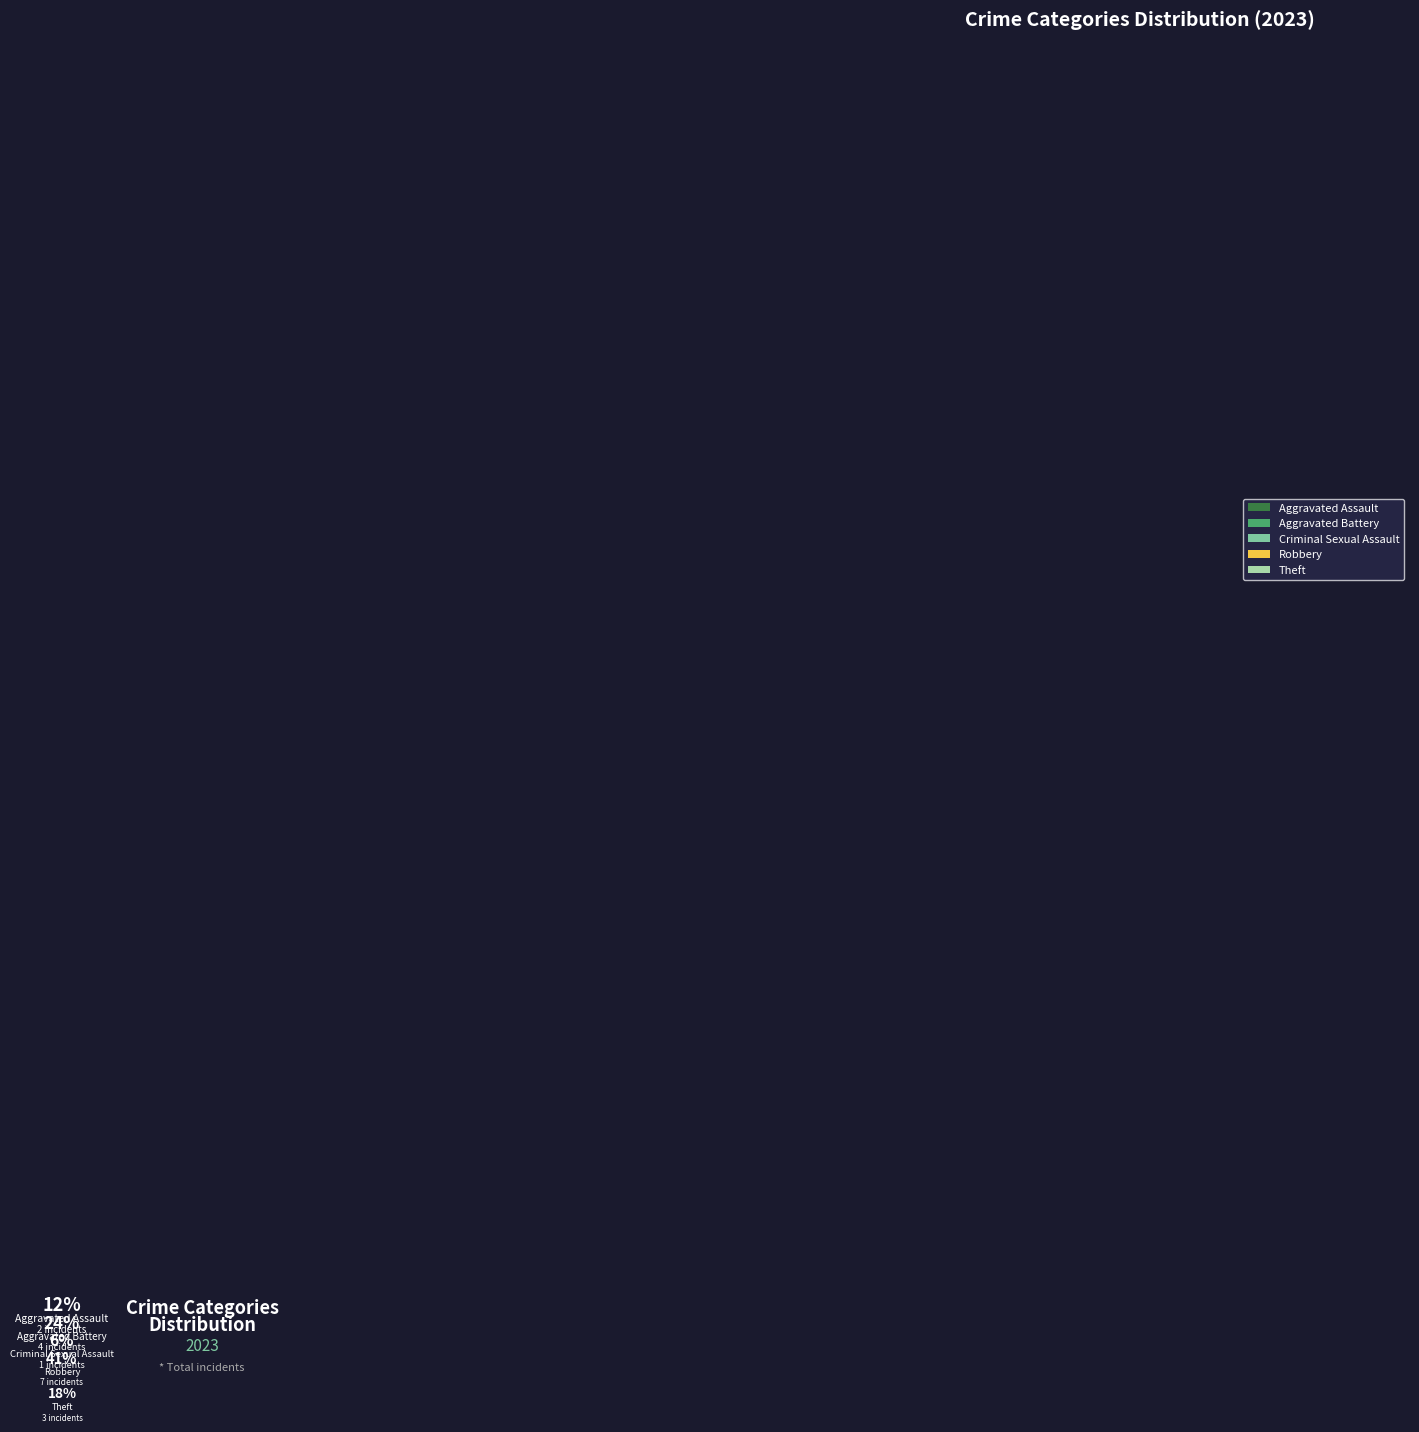

What is the largest slice in the pie chart?

Robbery